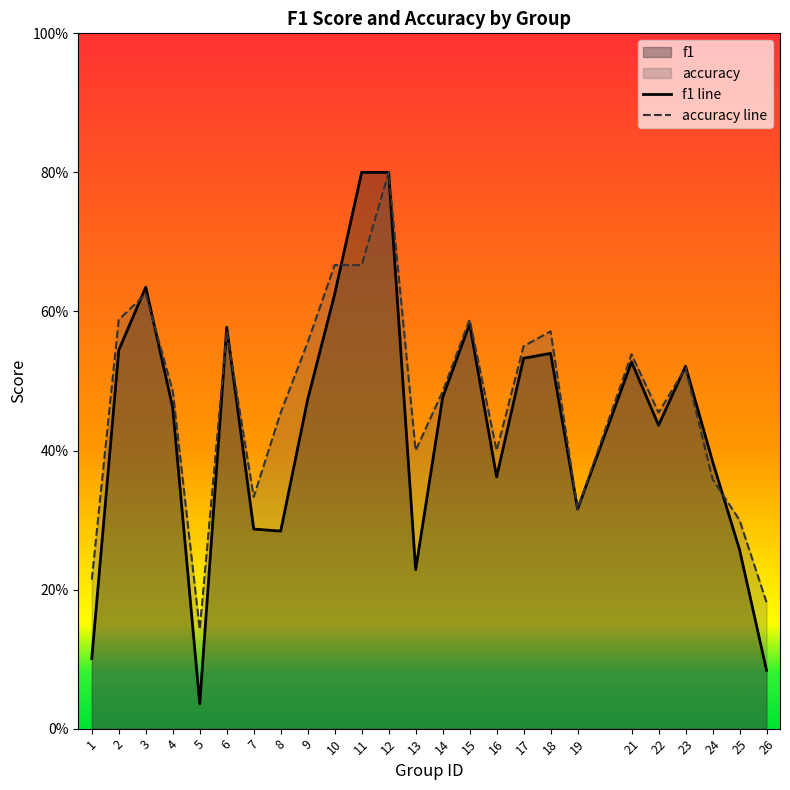

Reading left to right, list all the values displayed in this chart.

f1 line: 0.1	0.5	0.6	0.5	0.0	0.6	0.3	0.3	0.5	0.6	0.8	0.8	0.2	0.5	0.6	0.4	0.5	0.5	0.3	0.5	0.4	0.5	0.4	0.3	0.1
accuracy line: 0.2	0.6	0.6	0.5	0.1	0.6	0.3	0.5	0.6	0.7	0.7	0.8	0.4	0.5	0.6	0.4	0.6	0.6	0.3	0.5	0.5	0.5	0.4	0.3	0.2